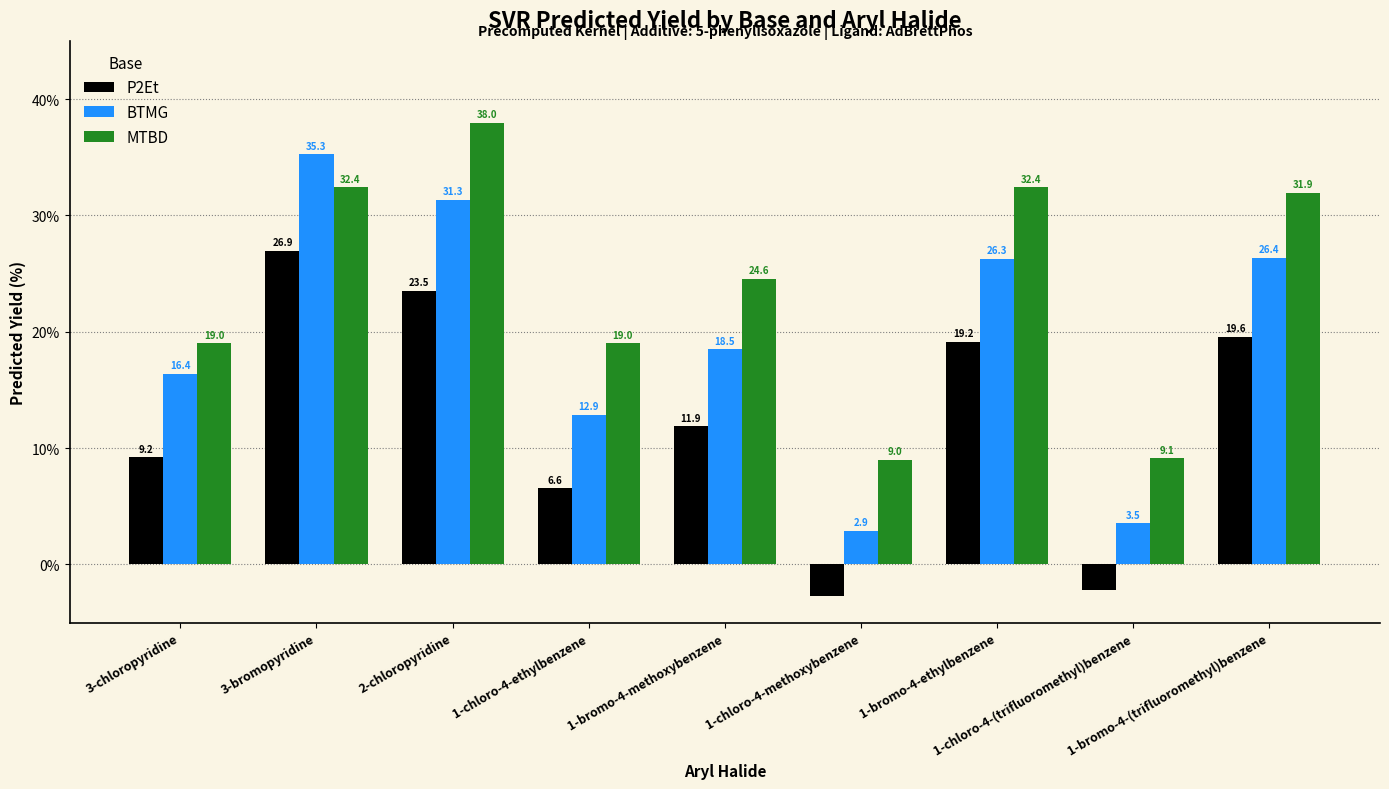

Does the chart contain stacked bars?

No